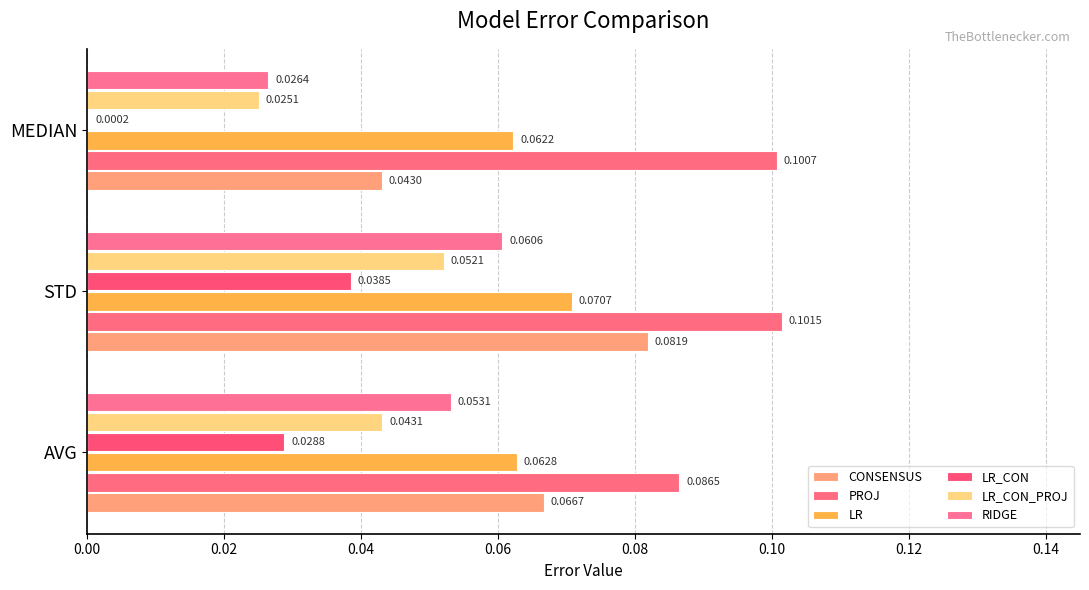

Reading left to right, what are all the values shown in this chart?

CONSENSUS: 0.1	0.1	0.0
PROJ: 0.1	0.1	0.1
LR: 0.1	0.1	0.1
LR_CON: 0.0	0.0	0.0
LR_CON_PROJ: 0.0	0.1	0.0
RIDGE: 0.1	0.1	0.0